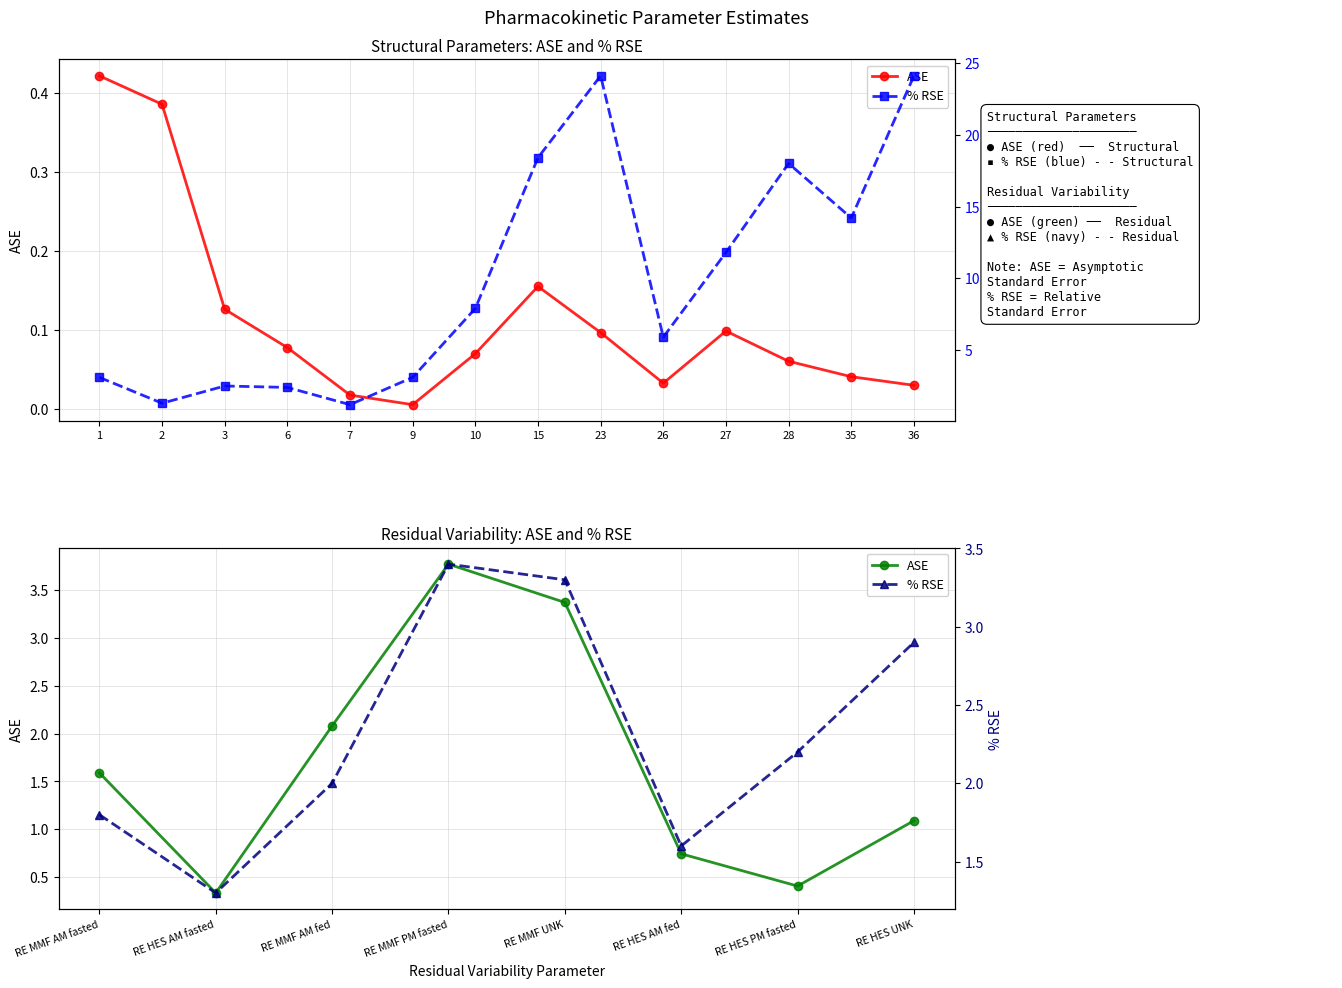

What is the value of the % RSE point at the 2nd from the left?

1.3